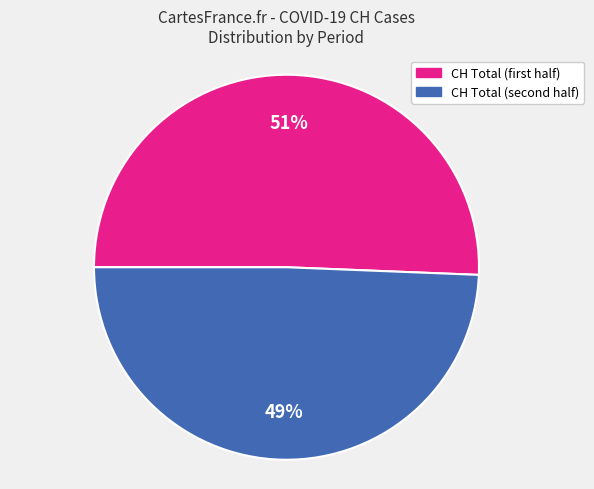

Does any single category account for the majority?

Yes